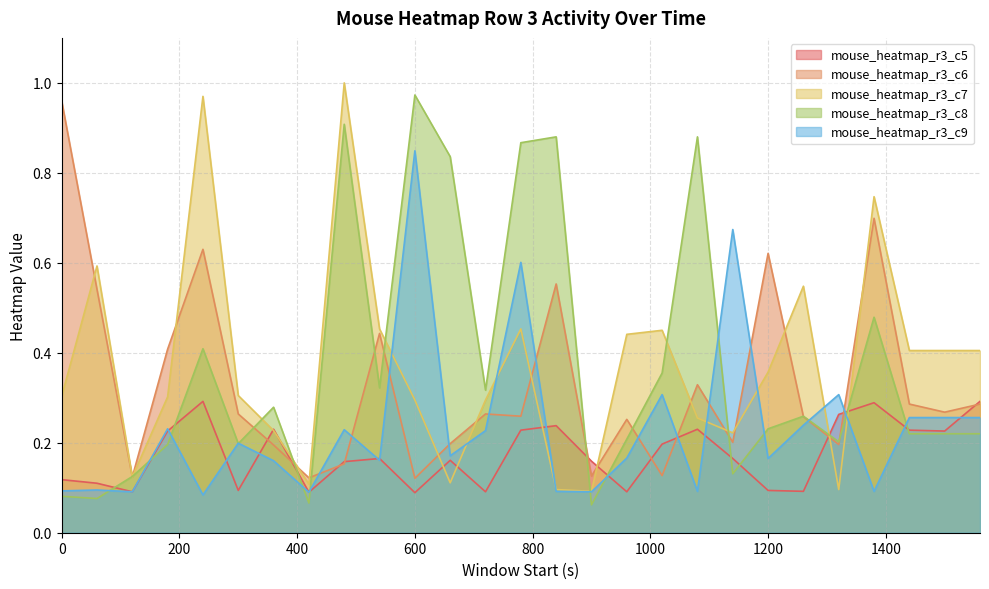

Reading left to right, extract all data points from this chart.

mouse_heatmap_r3_c5: 0=0.1	60=0.1	120=0.1	180=0.2	240=0.3	300=0.1	360=0.2	420=0.1	480=0.2	540=0.2	600=0.1	660=0.2	720=0.1	780=0.2	840=0.2	900=0.2	960=0.1	1020=0.2	1080=0.2	1140=0.2	1200=0.1	1260=0.1	1320=0.3	1380=0.3	1440=0.2	1500=0.2	1560=0.3
mouse_heatmap_r3_c6: 0=1.0	60=0.5	120=0.1	180=0.4	240=0.6	300=0.3	360=0.2	420=0.1	480=0.2	540=0.4	600=0.1	660=0.2	720=0.3	780=0.3	840=0.6	900=0.1	960=0.3	1020=0.1	1080=0.3	1140=0.2	1200=0.6	1260=0.3	1320=0.2	1380=0.7	1440=0.3	1500=0.3	1560=0.3
mouse_heatmap_r3_c7: 0=0.3	60=0.6	120=0.1	180=0.3	240=1.0	300=0.3	360=0.2	420=0.1	480=1.0	540=0.5	600=0.3	660=0.1	720=0.3	780=0.5	840=0.1	900=0.1	960=0.4	1020=0.5	1080=0.3	1140=0.2	1200=0.4	1260=0.5	1320=0.1	1380=0.7	1440=0.4	1500=0.4	1560=0.4
mouse_heatmap_r3_c8: 0=0.1	60=0.1	120=0.1	180=0.2	240=0.4	300=0.2	360=0.3	420=0.1	480=0.9	540=0.3	600=1.0	660=0.8	720=0.3	780=0.9	840=0.9	900=0.1	960=0.2	1020=0.4	1080=0.9	1140=0.1	1200=0.2	1260=0.3	1320=0.2	1380=0.5	1440=0.2	1500=0.2	1560=0.2
mouse_heatmap_r3_c9: 0=0.1	60=0.1	120=0.1	180=0.2	240=0.1	300=0.2	360=0.2	420=0.1	480=0.2	540=0.2	600=0.8	660=0.2	720=0.2	780=0.6	840=0.1	900=0.1	960=0.2	1020=0.3	1080=0.1	1140=0.7	1200=0.2	1260=0.2	1320=0.3	1380=0.1	1440=0.3	1500=0.3	1560=0.3